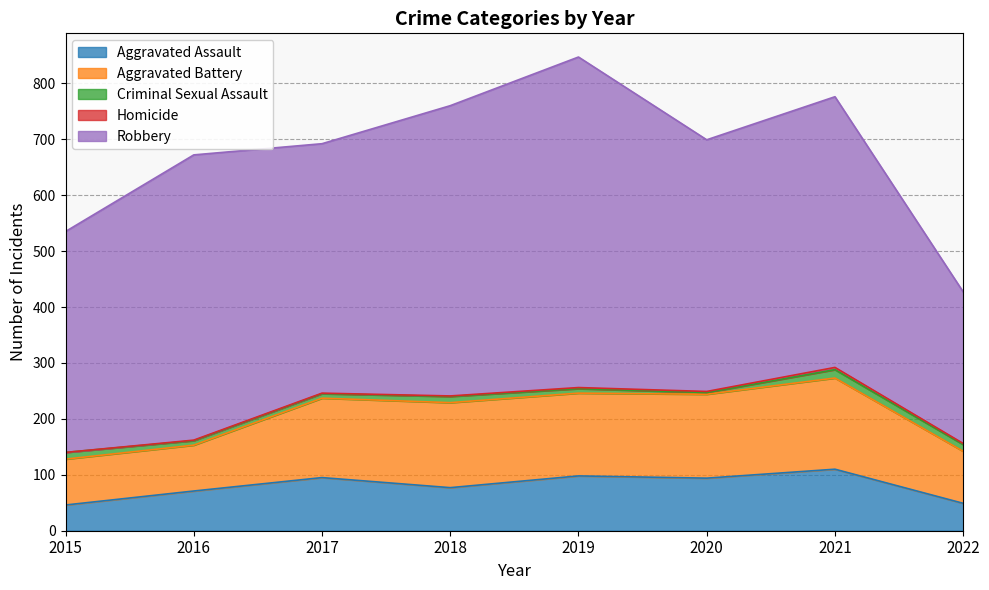

What is the sum of all Criminal Sexual Assault values?

77